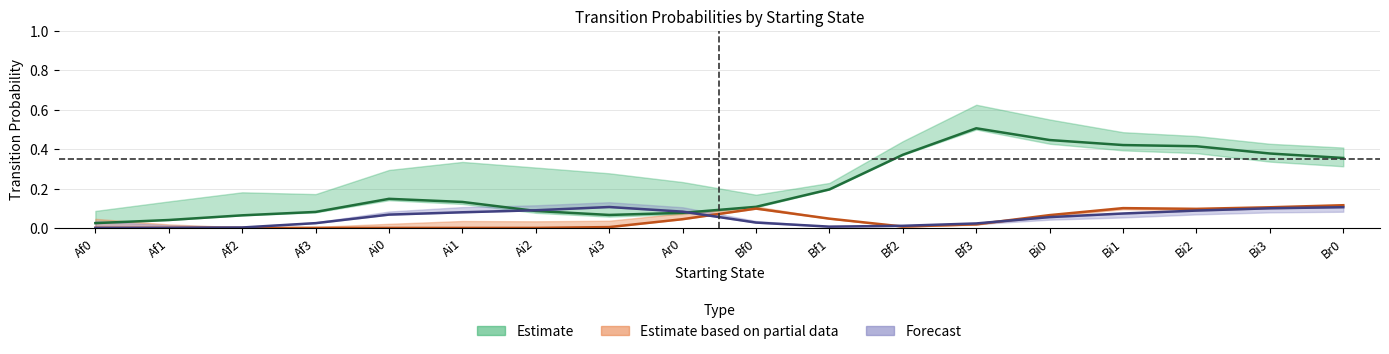

How many interior local peaks does the Br0 series have?

4